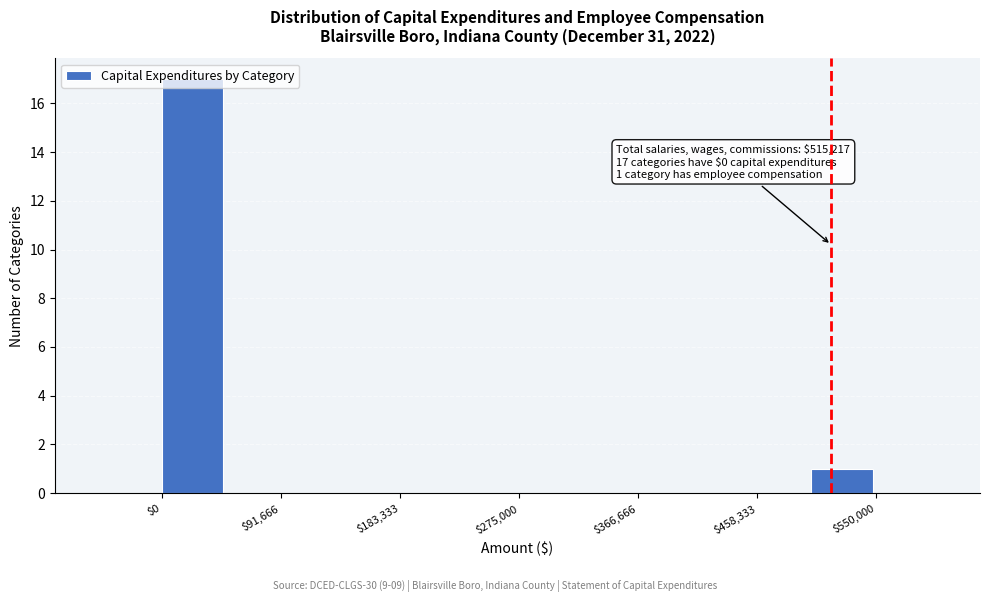

Which range on the x-axis has the tallest bar?

0 to 50000